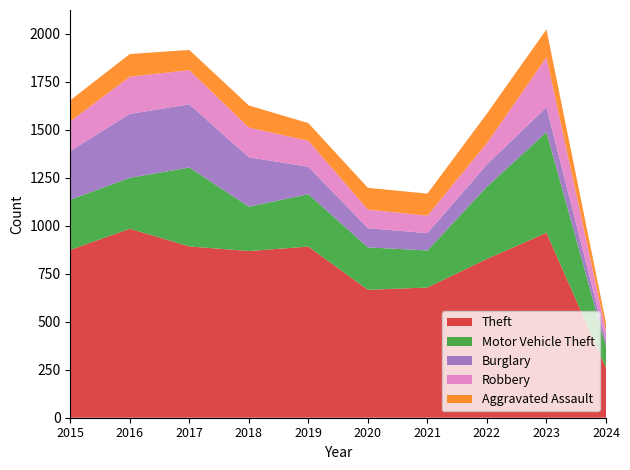

Reading left to right, list all the values displayed in this chart.

Theft: 874	984	892	868	891	666	678	827	963	260
Motor Vehicle Theft: 261	265	411	231	273	221	193	376	524	110
Burglary: 254	333	329	257	143	100	90	116	130	29
Robbery: 154	194	178	155	135	97	91	111	260	53
Aggravated Assault: 110	118	105	115	92	113	115	154	145	41